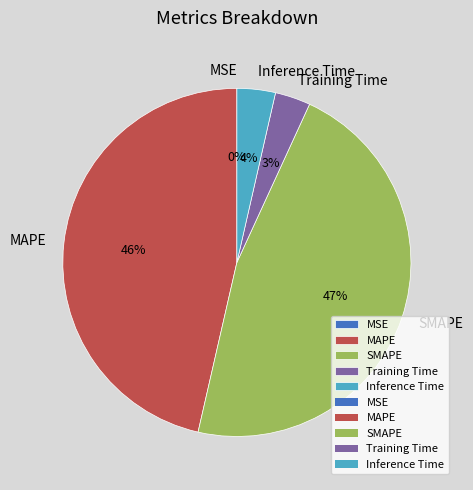

To the nearest percent, what is the average slice percentage?

20%